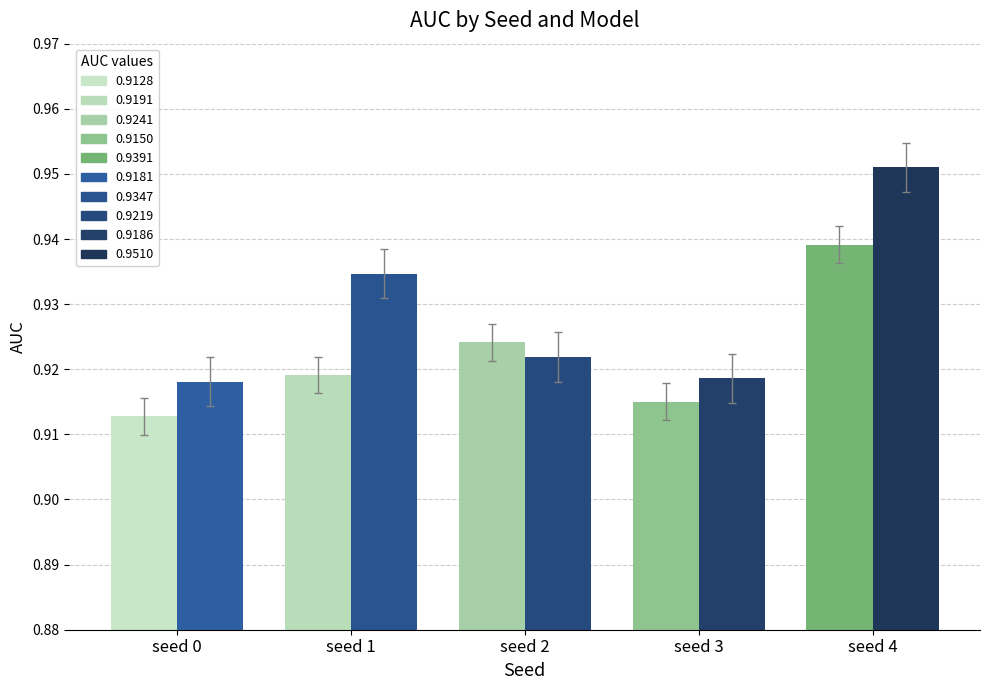

At which category is the sum across all series the highest?

seed 4